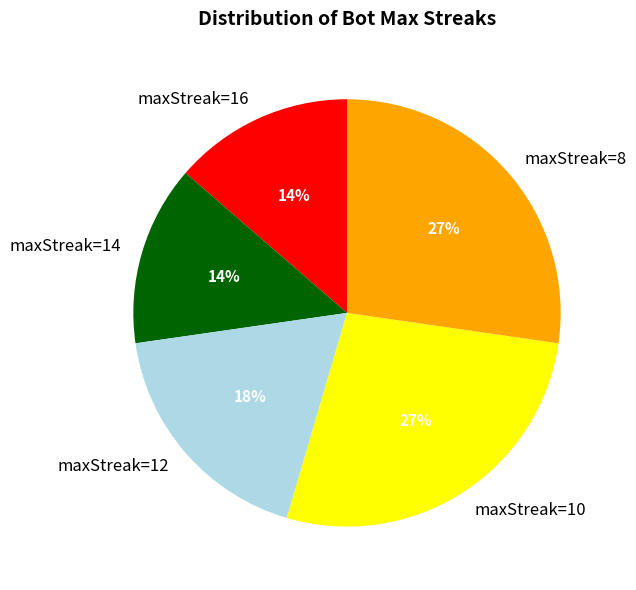

The maxStreak=14 slice represents 14% of the pie. True or false?

True